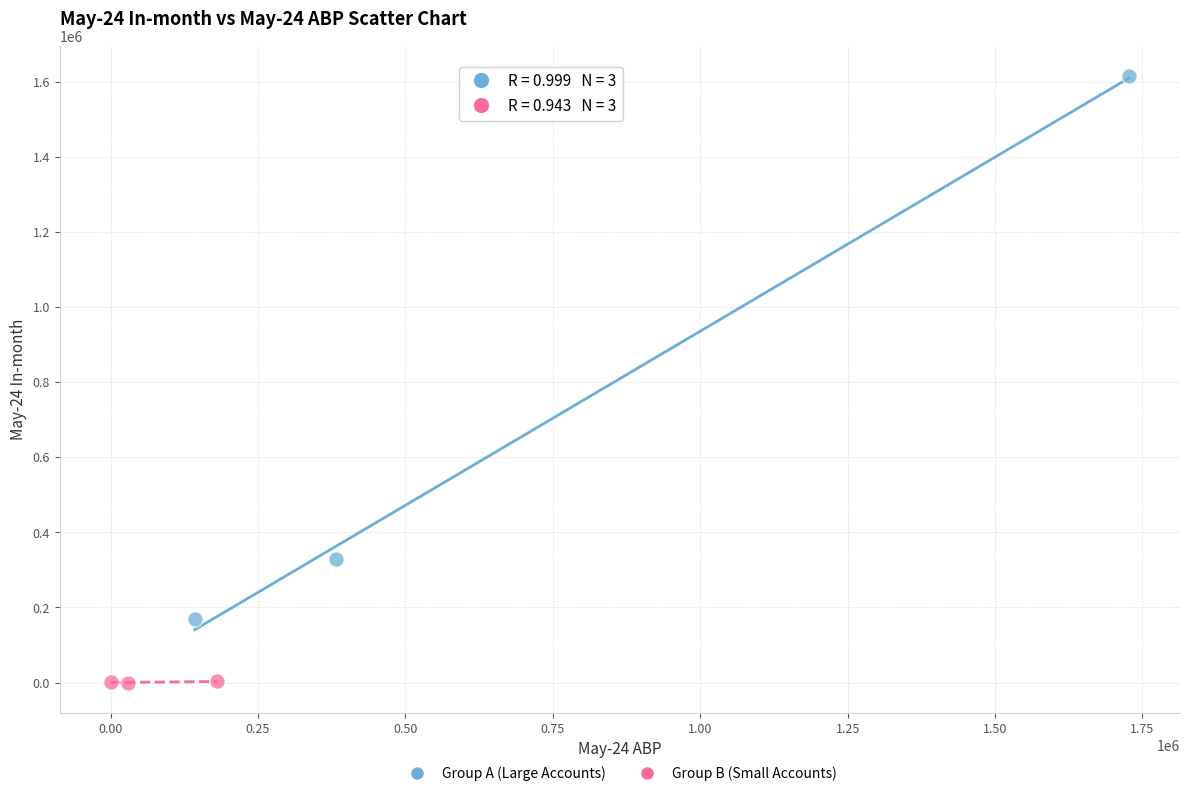

What are all the series names shown in the legend?

Group A (Large Accounts), Group B (Small Accounts)